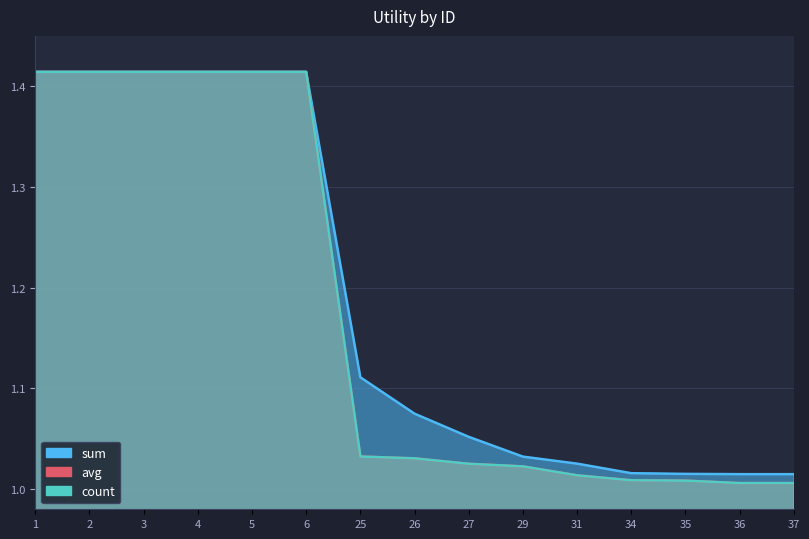

Is the value of count at 37 greater than the value of sum at 29?

No